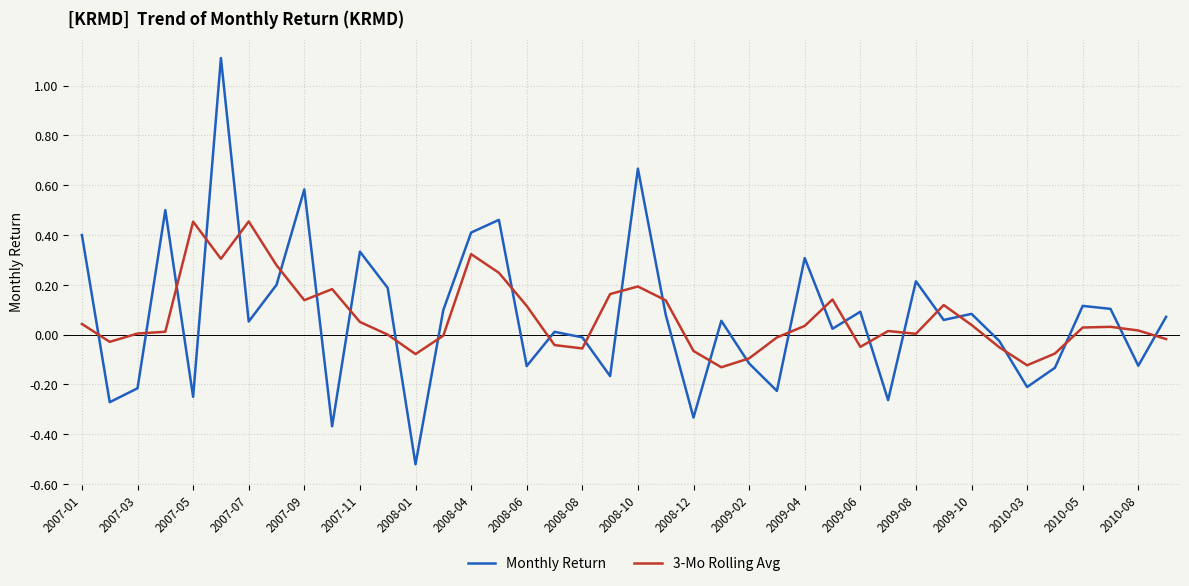

What is the maximum value shown in the chart?

1.1